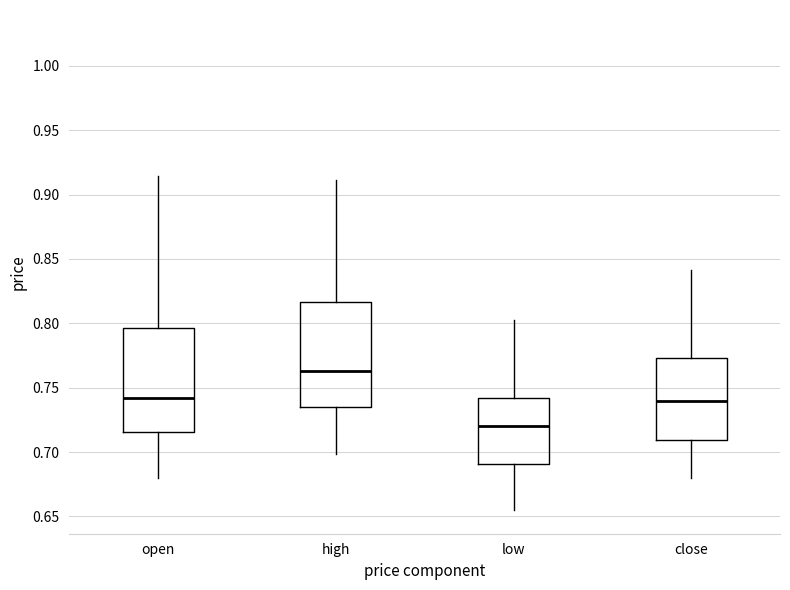

Which box has the lowest median line?

low